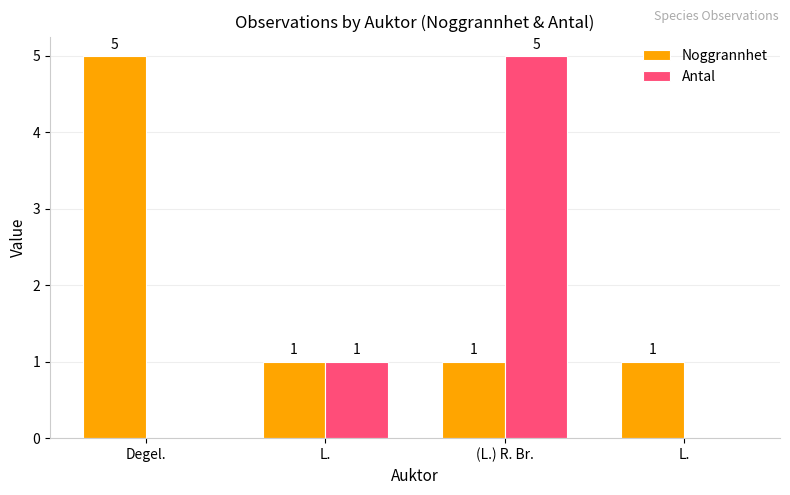

What are all the series names shown in the legend?

Noggrannhet, Antal